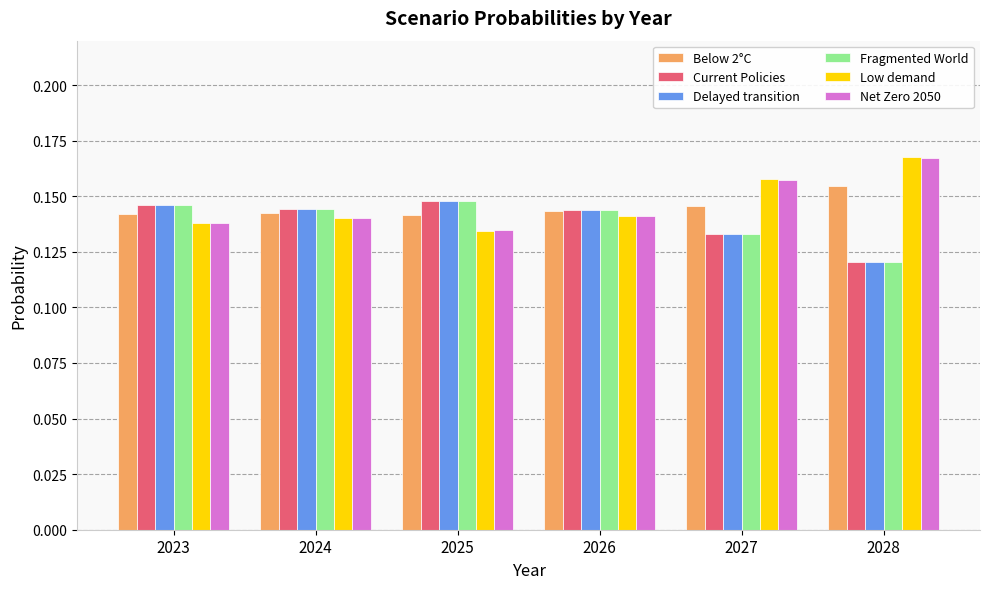

At how many categories does at least one series exceed 0?

6